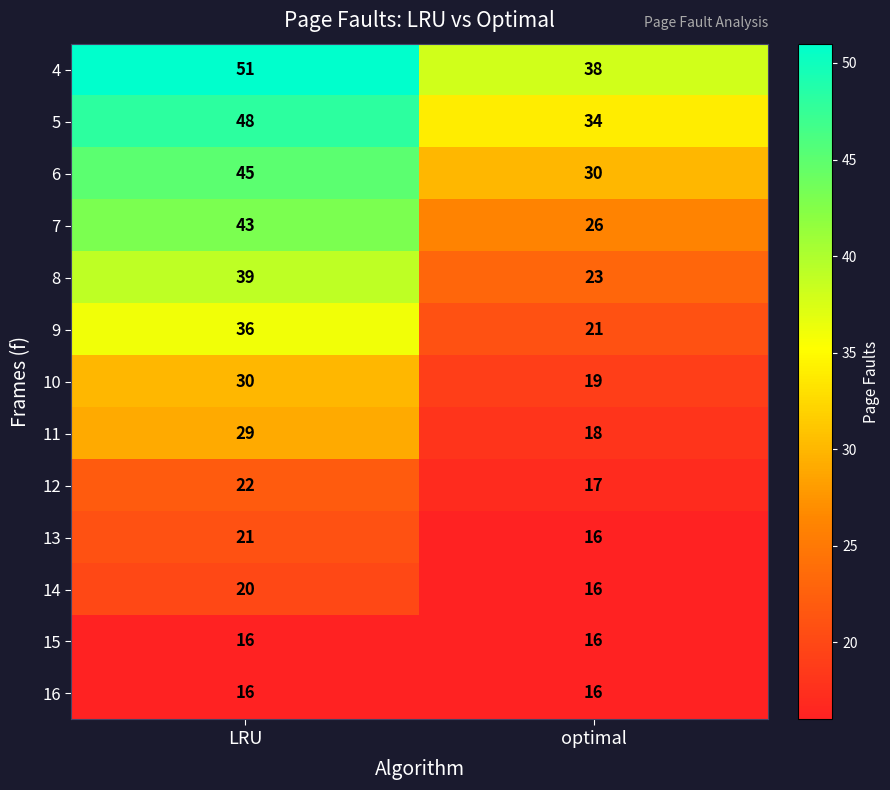

At which category is the sum across all series the highest?

LRU